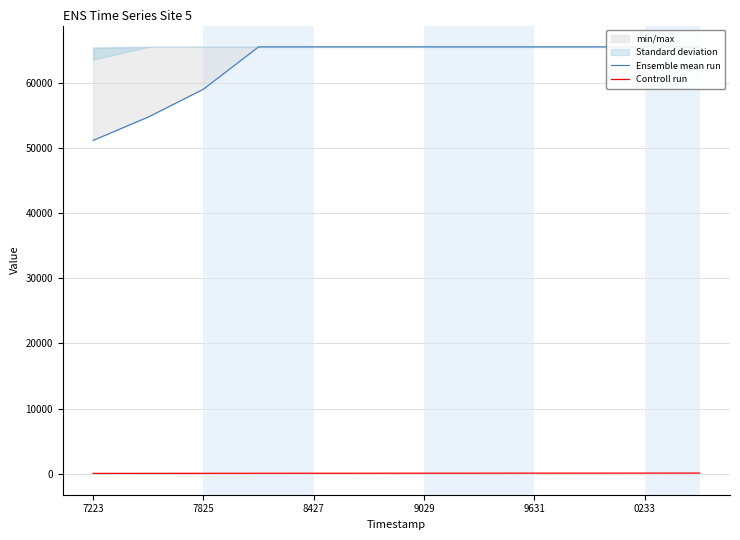

True or false: Controll run and Ensemble mean run intersect in this chart.

False